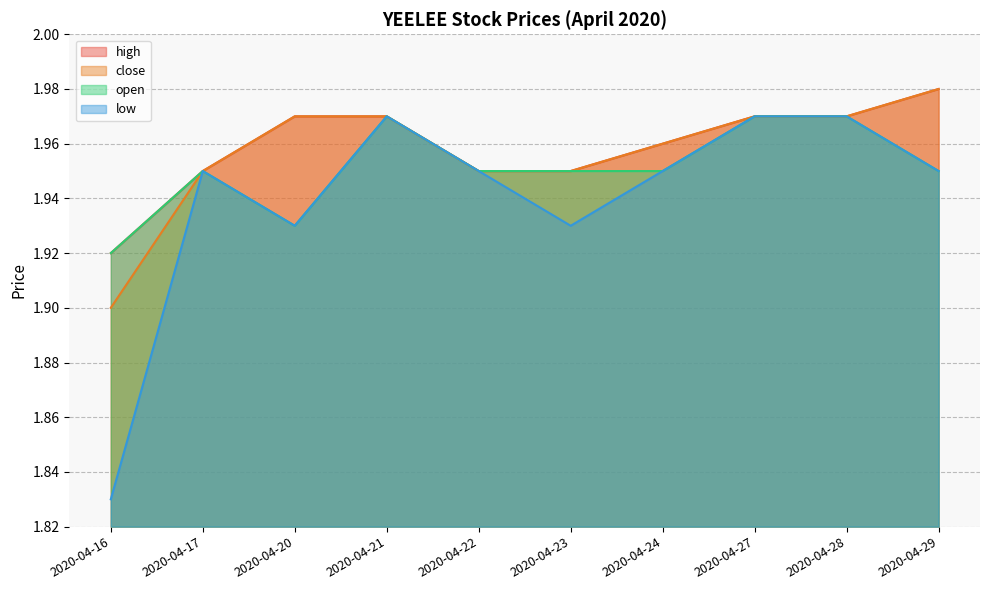

What are all the series names shown in the legend?

high, close, open, low